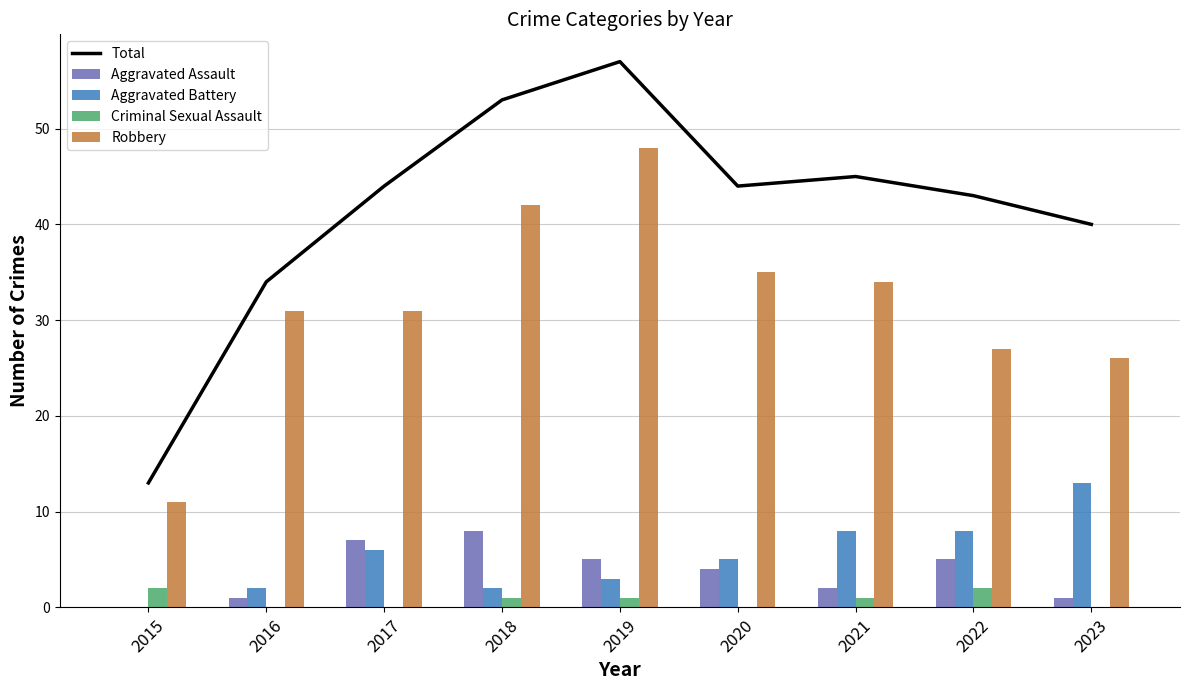

Between 2022 and 2015, which is larger?

2022